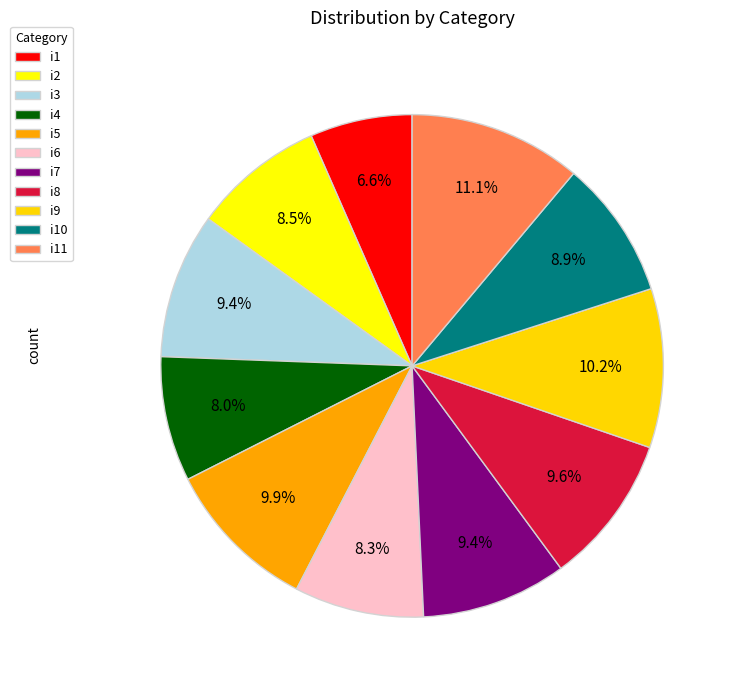

Count the number of slices in the pie.

11